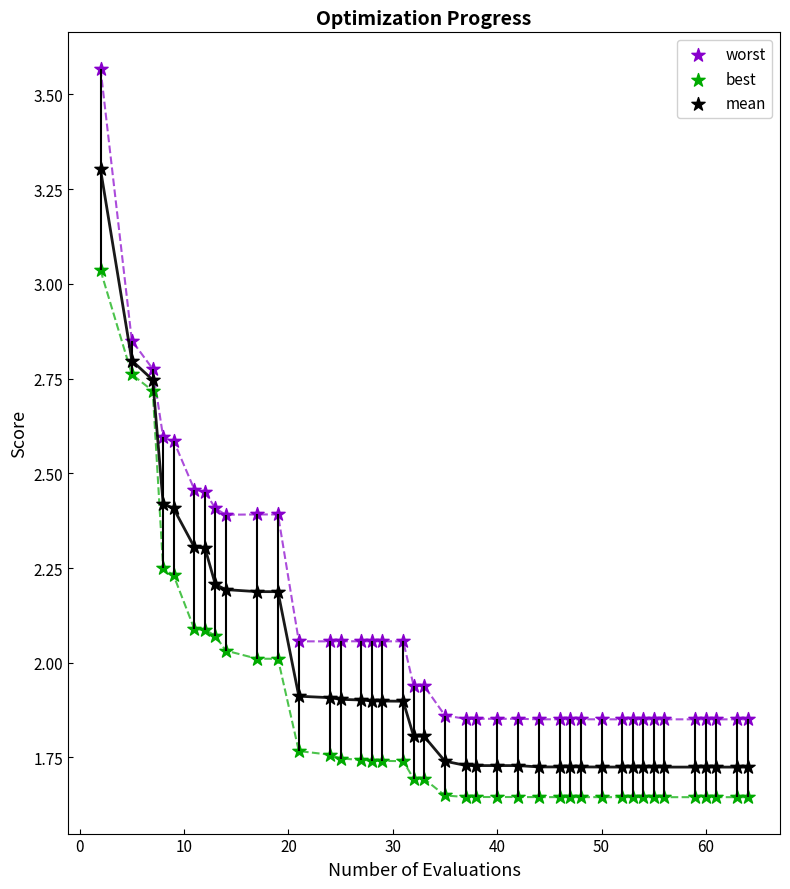

What are all the series names shown in the legend?

worst, best, mean